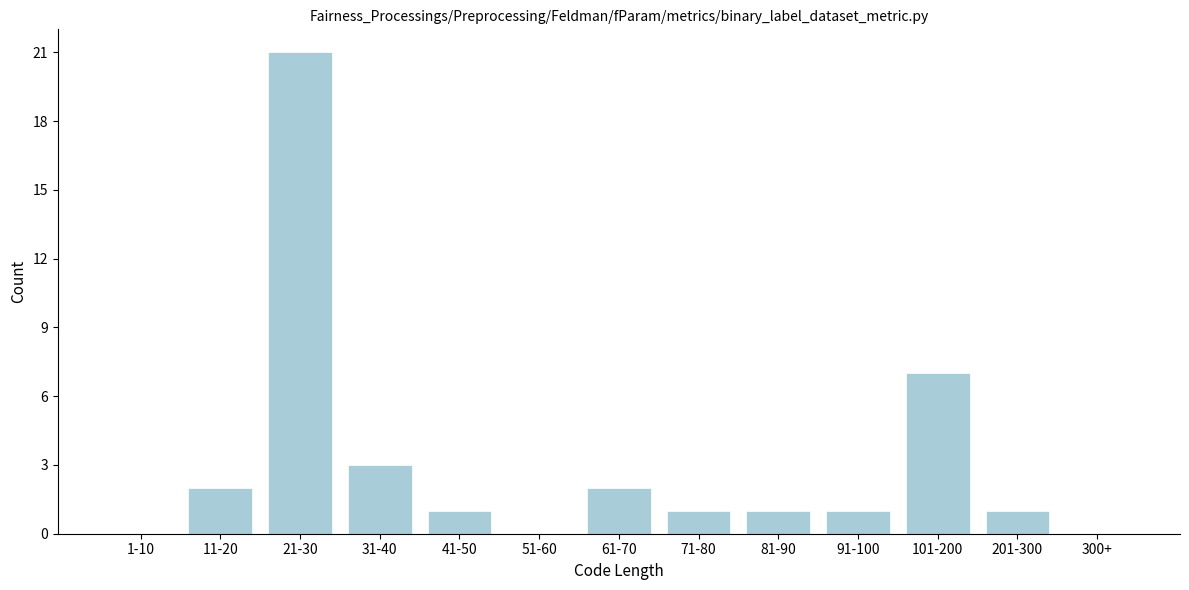

Reading left to right, list all the values displayed in this chart.

1-10=0	11-20=2	21-30=21	31-40=3	41-50=1	51-60=0	61-70=2	71-80=1	81-90=1	91-100=1	101-200=7	201-300=1	300+=0